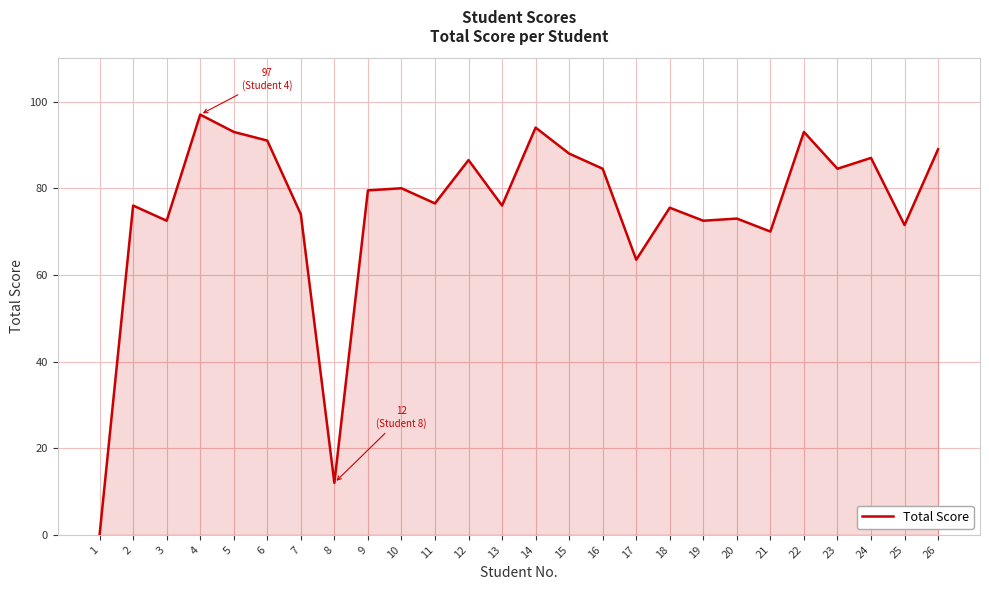

Does the chart have visible grid lines?

Yes